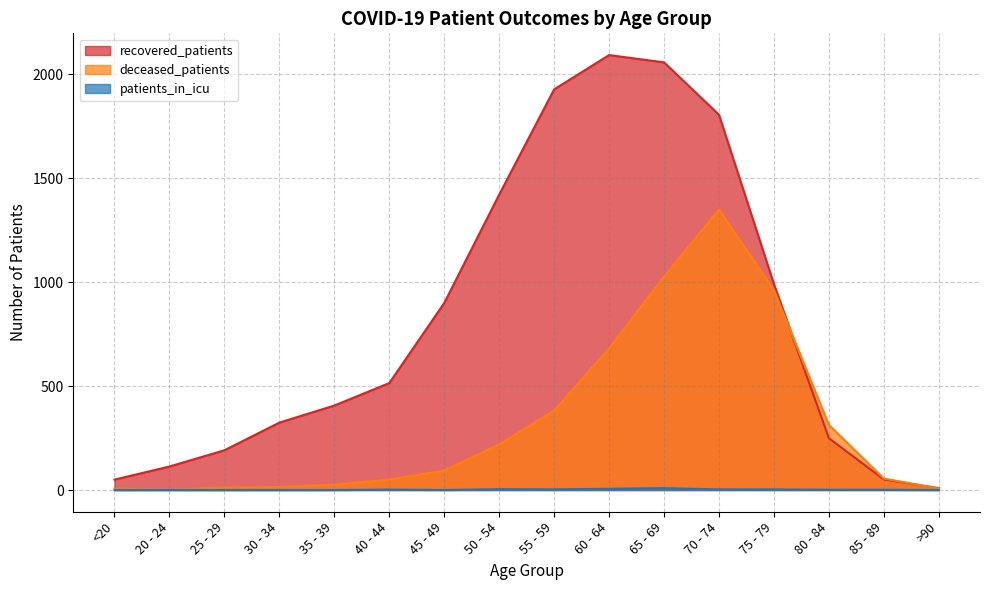

Which series ends up on top after the final intersection of recovered_patients and deceased_patients?

recovered_patients